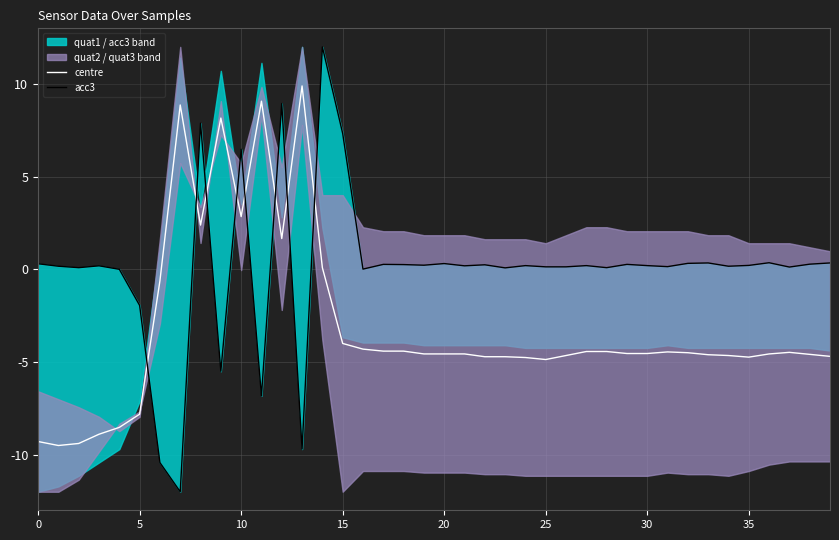

Count the number of categories in the chart.

40